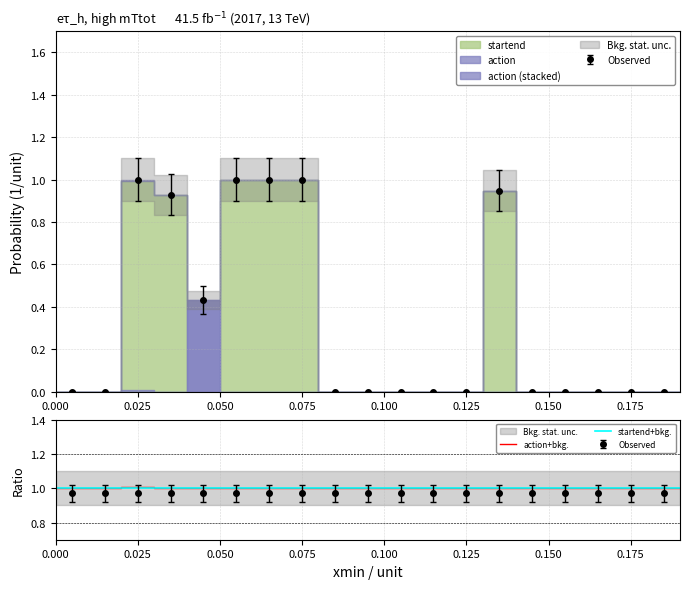

The value at 0.15 is -0.0. True or false?

False